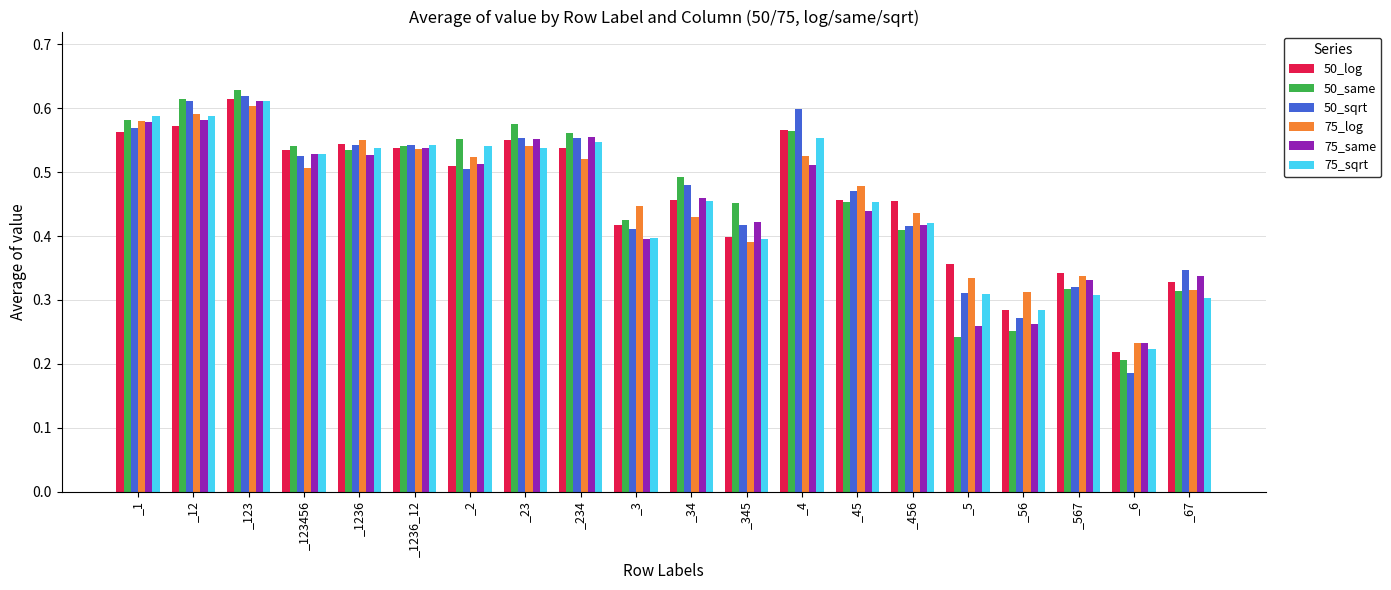

The 50_sqrt series shows 0.3 at _1236_12. True or false?

False